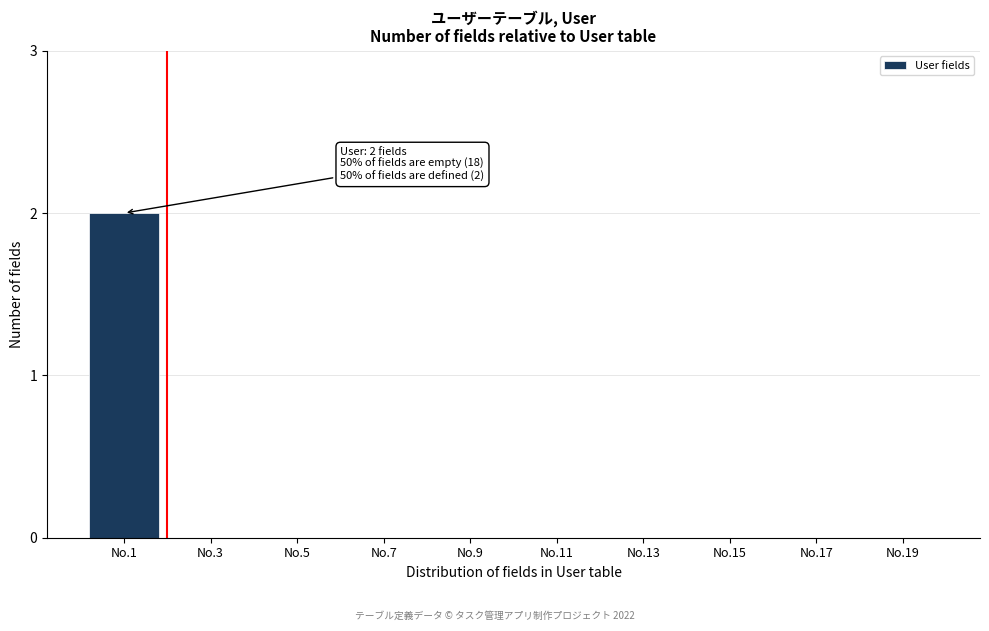

Reading left to right, transcribe all the data shown in this chart.

No.1=2	No.3=0	No.5=0	No.7=0	No.9=0	No.11=0	No.13=0	No.15=0	No.17=0	No.19=0